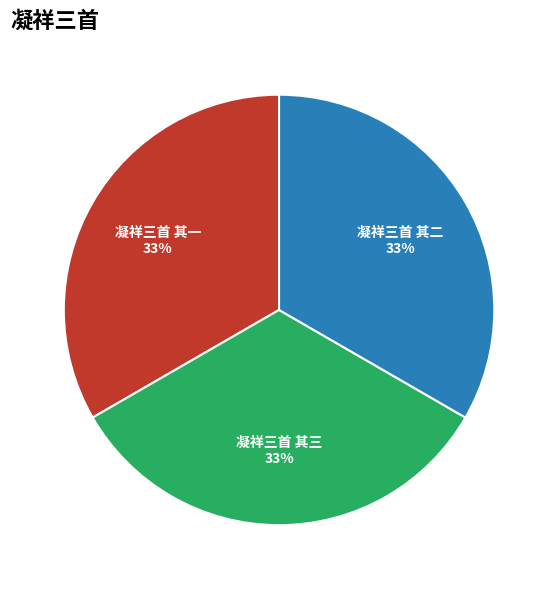

How many slices are in this pie chart?

3